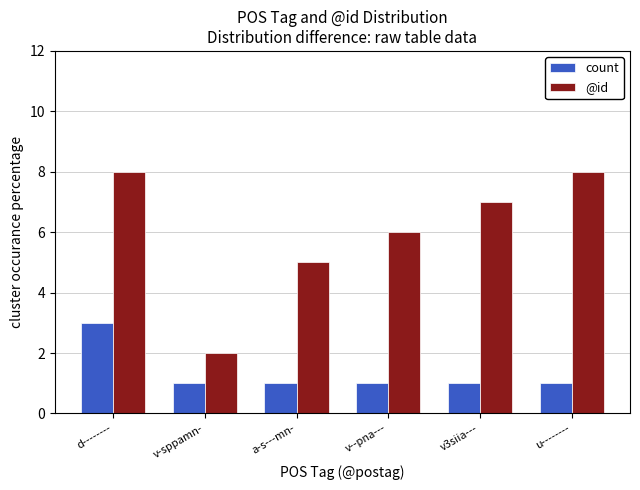

What is the difference between the maximum and second lowest values in the @id series?

3